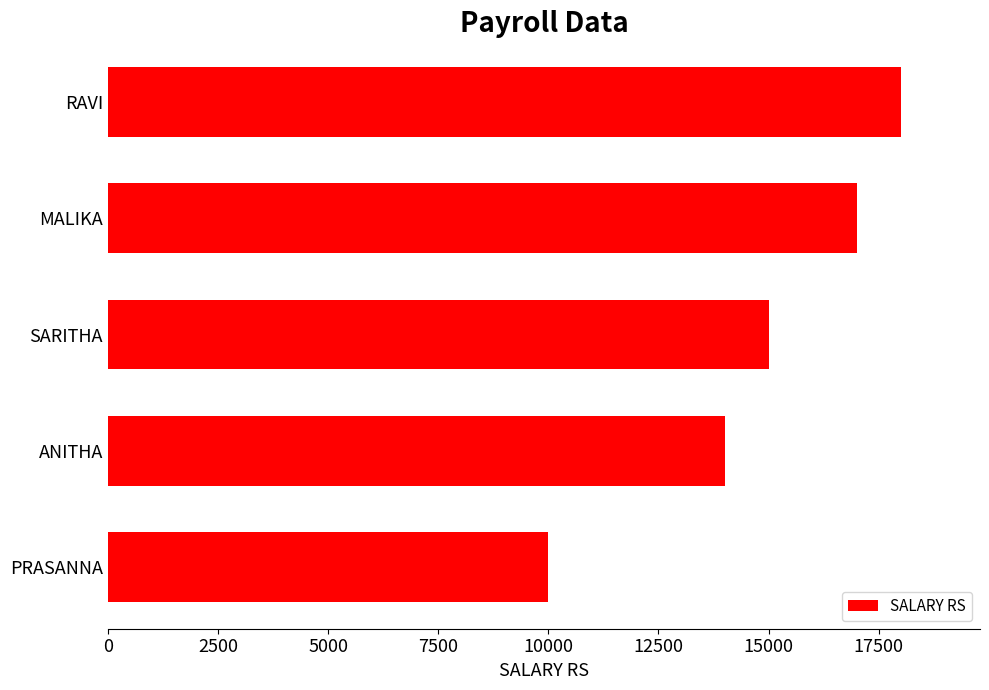

Reading top to bottom, transcribe all the data shown in this chart.

18000	17000	15000	14000	10000